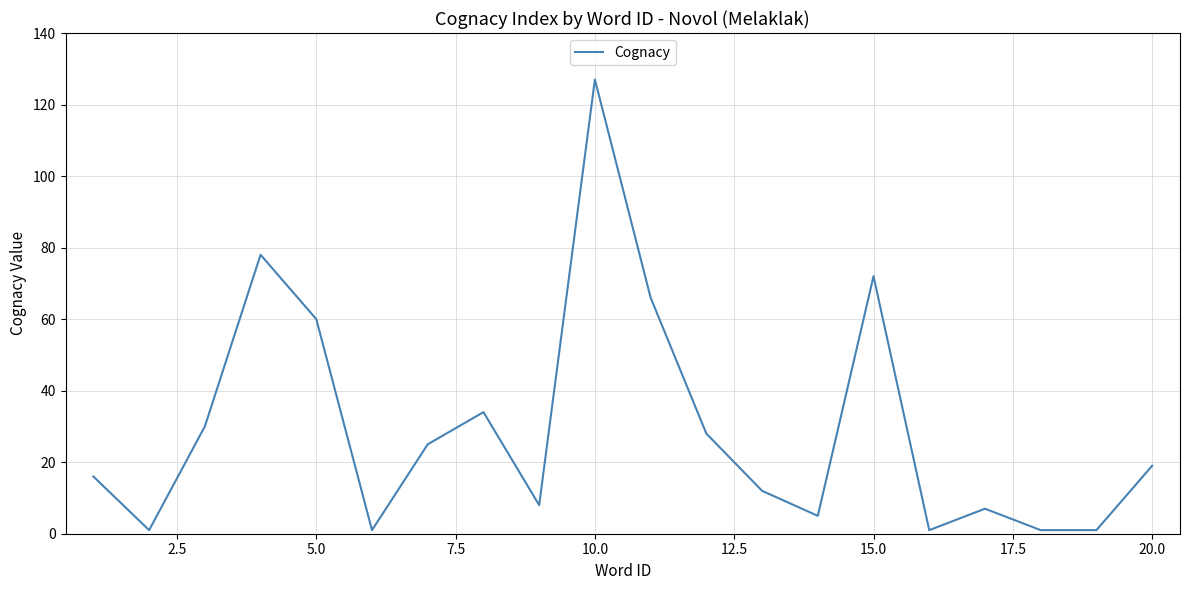

What is the difference between the maximum and minimum values?

126